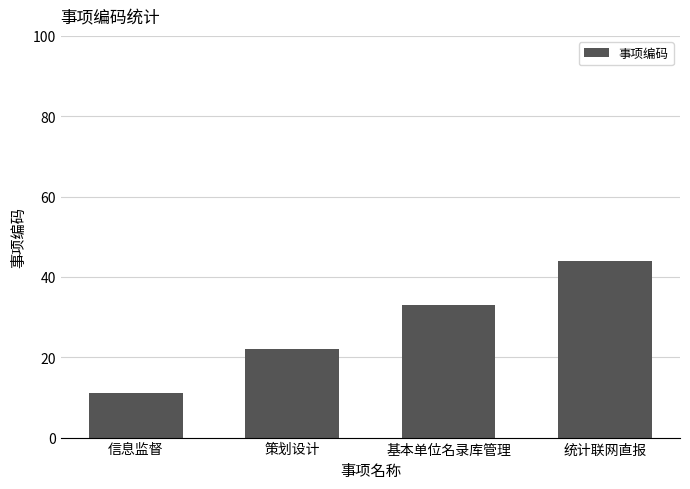

What is the difference between the maximum and second lowest values?

22